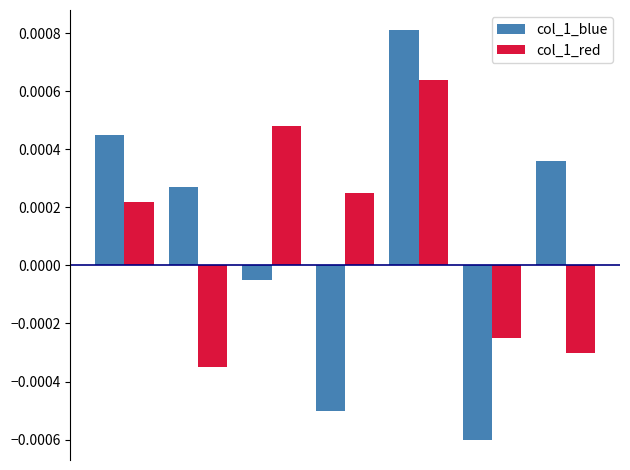

Does the chart contain any negative values?

Yes